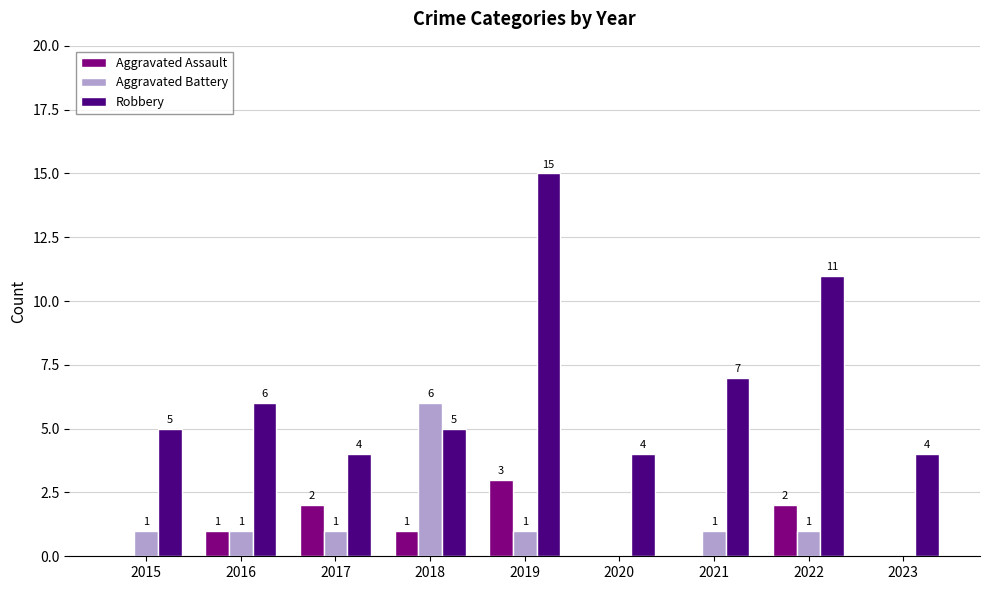

Where is Robbery nearest to the value 9?

2021